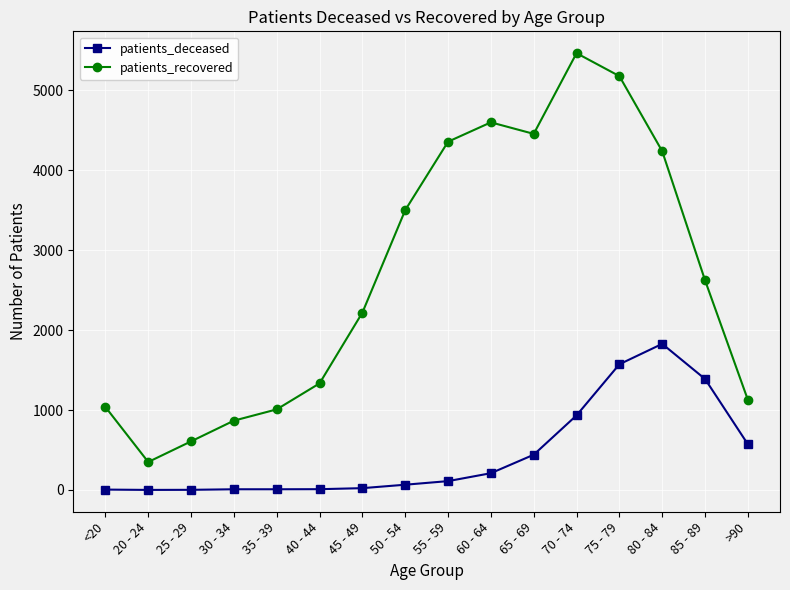

True or false: patients_deceased has a value of 398 at 85 - 89.

False